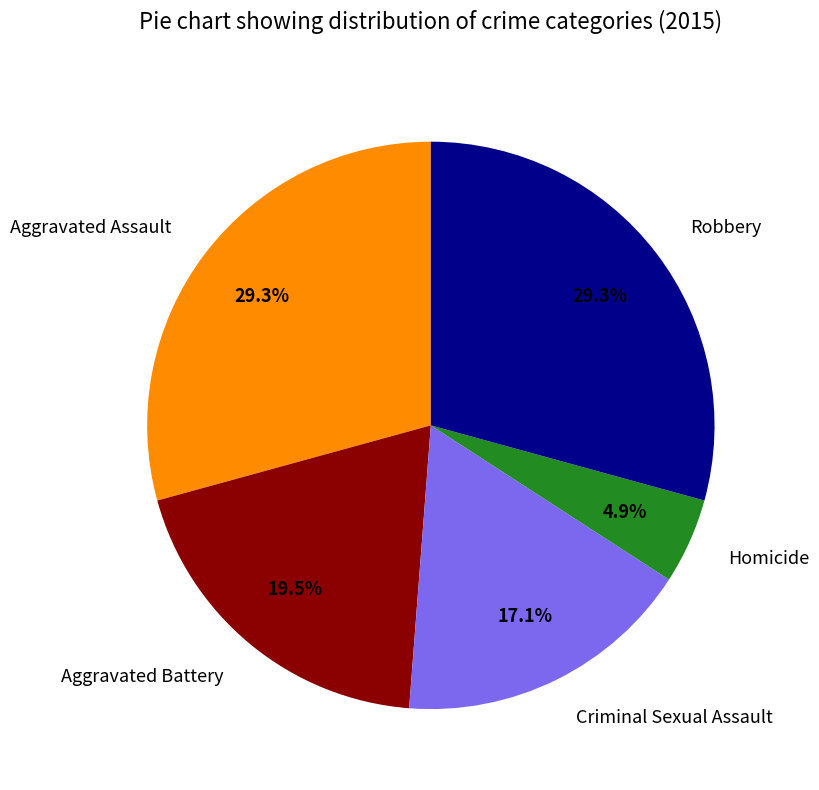

Is there any slice that represents more than half of the pie?

No